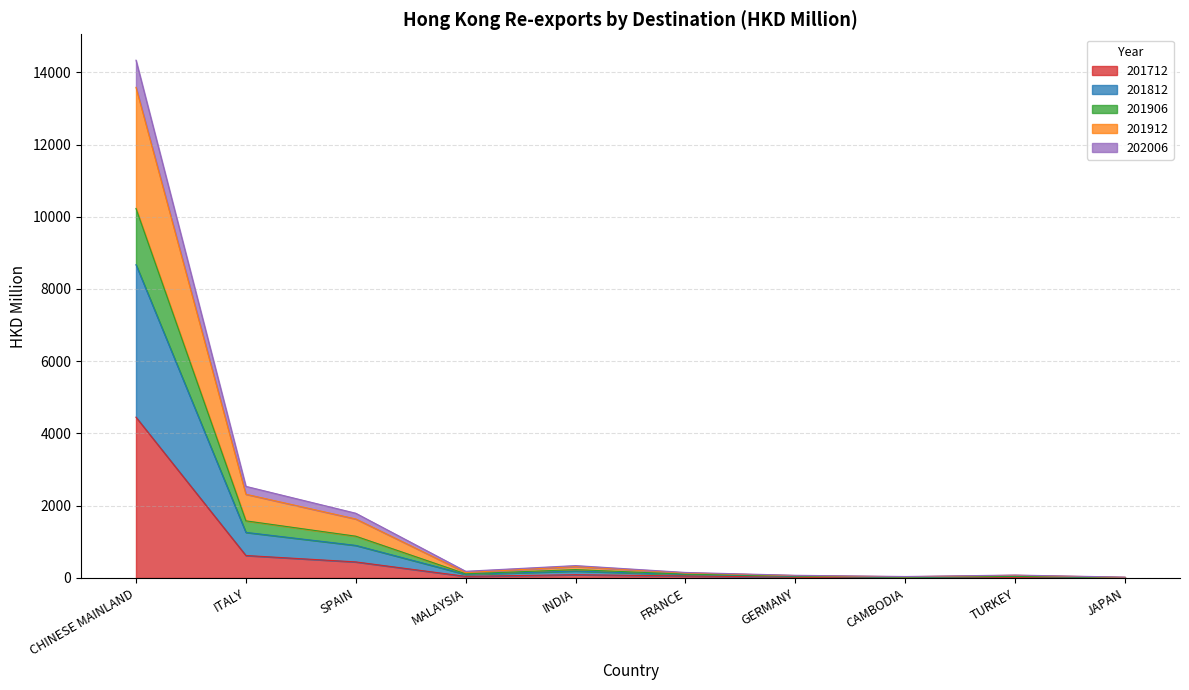

The 201712 series shows 444.3 at SPAIN. True or false?

True